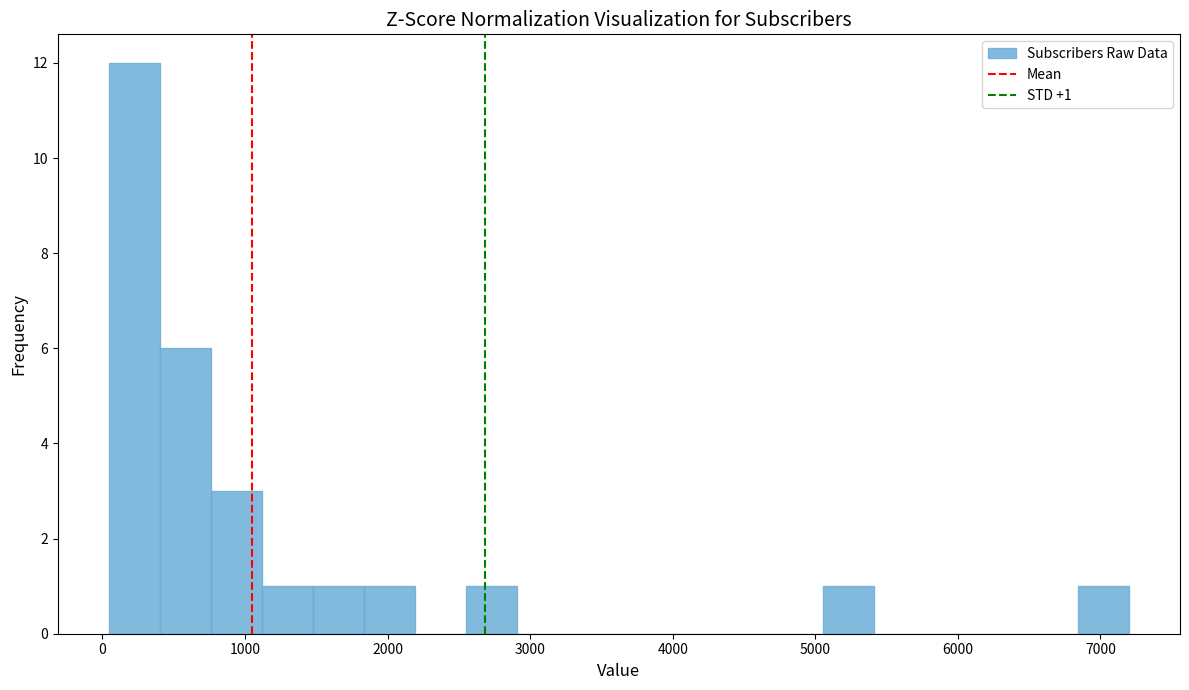

Around what value on the x-axis is the tallest bar? Give the approximate position of its centre, as read against the axis.

200